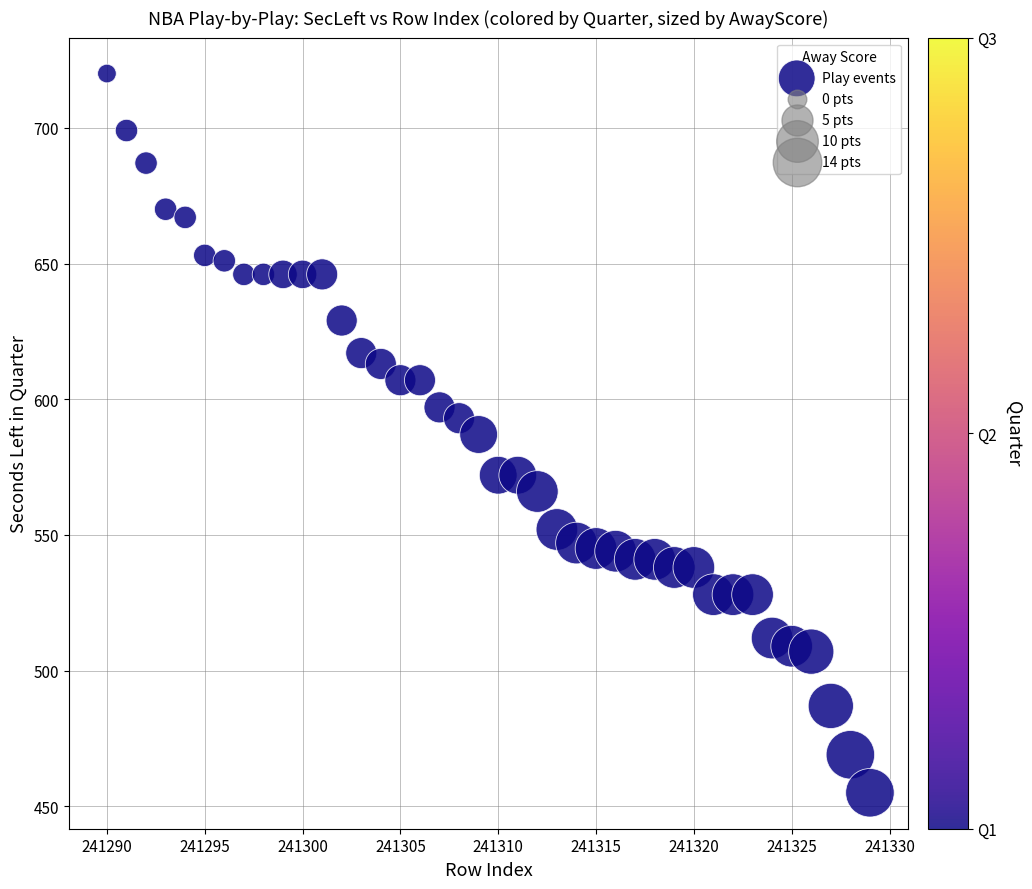

What is the range of X values (max minus min)?

39